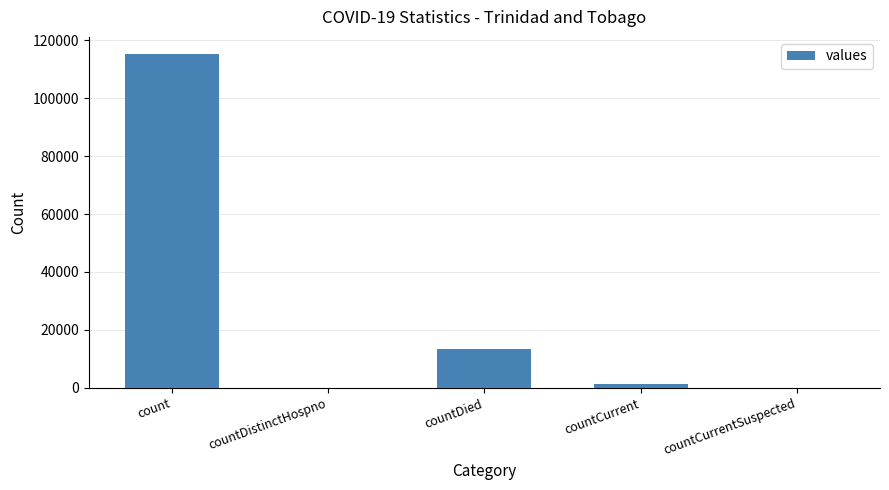

Are the bars horizontal?

No